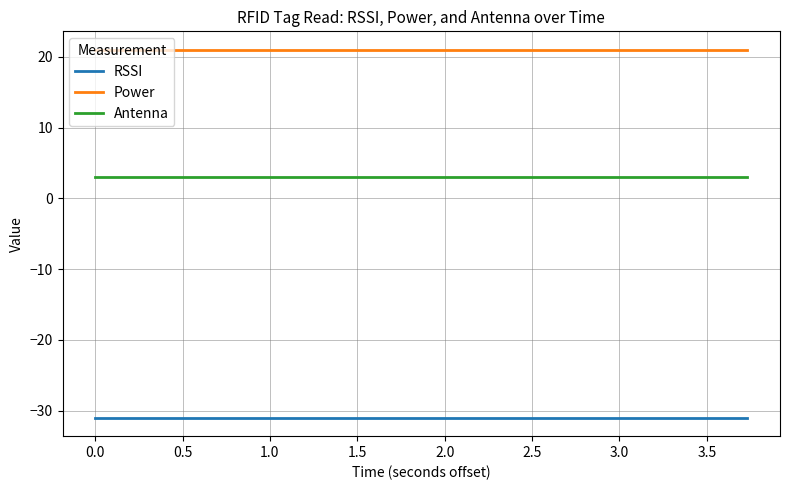

Is this an area chart (filled region under the line)?

No